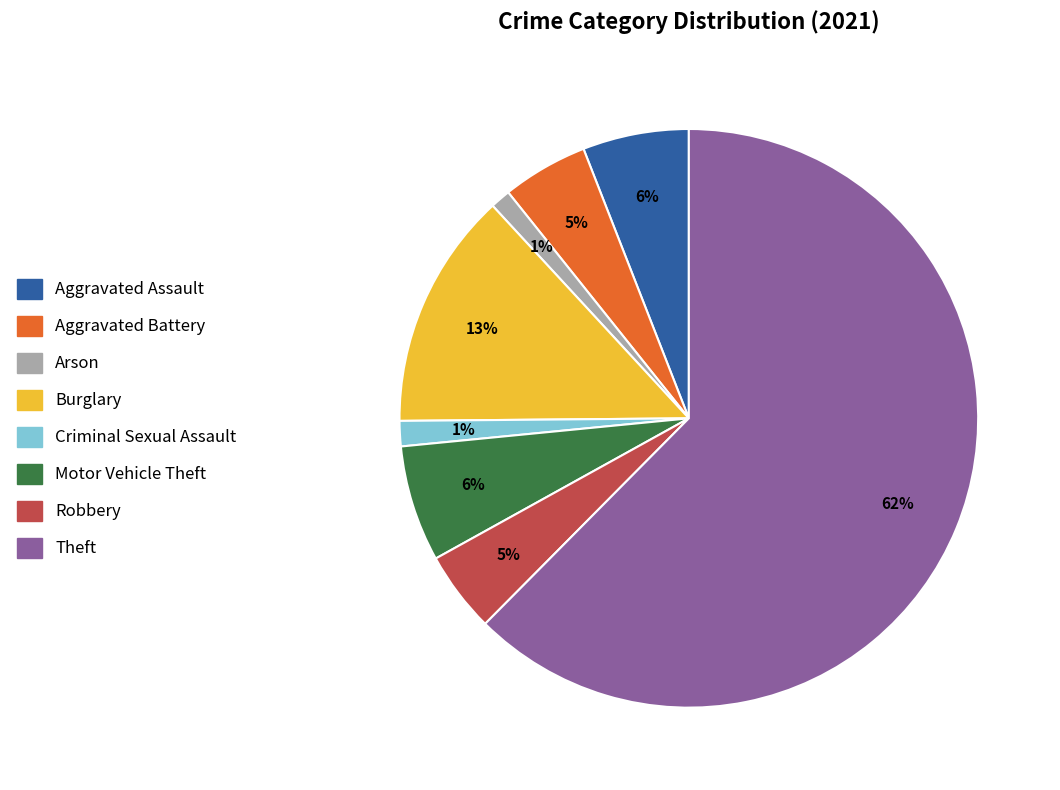

To the nearest percent, what percentage of the pie is Aggravated Assault?

6%